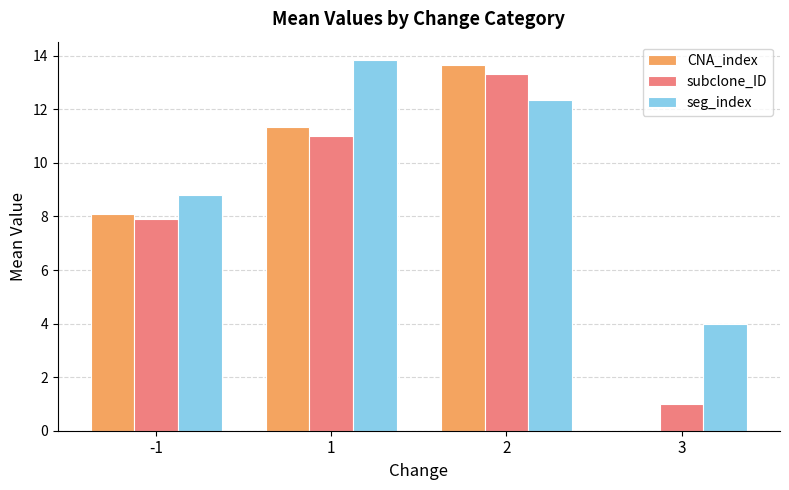

At which label does seg_index first exceed 12?

1